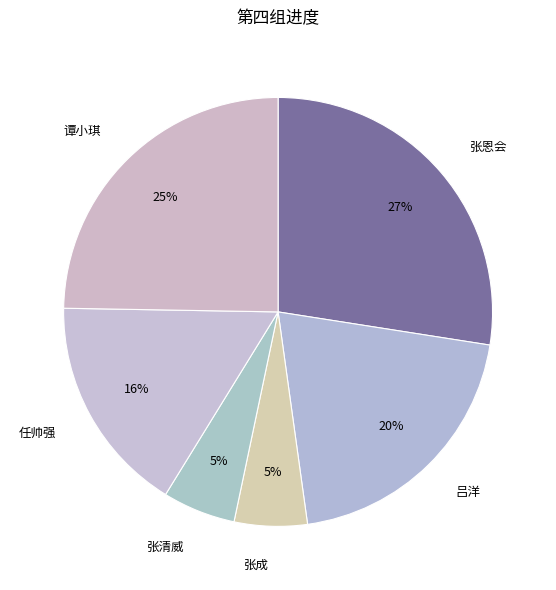

Is the sum of 吕洋 and 张清威 greater than half?

No